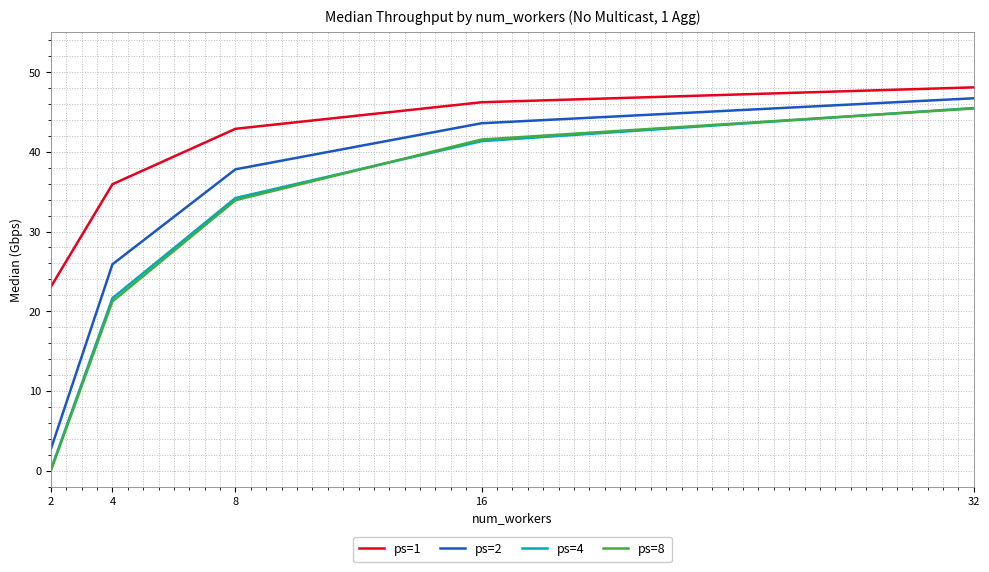

Rank the categories by ps=1 value from lowest to highest.

2, 4, 8, 16, 32